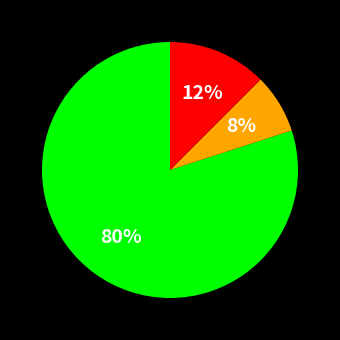

To the nearest percent, what is the difference between the largest and smallest slice percentages?

72%